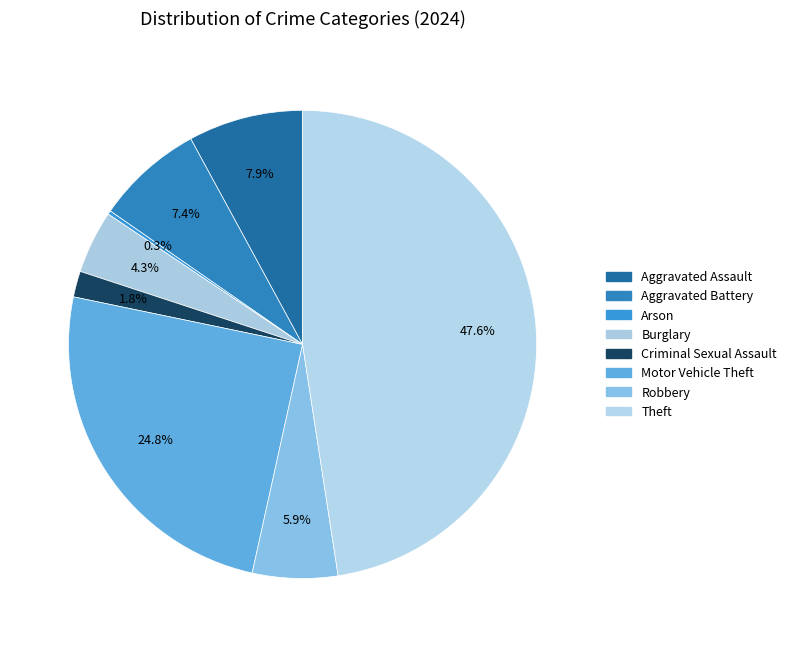

To the nearest percent, what is the combined percentage of Burglary and Aggravated Assault?

12%